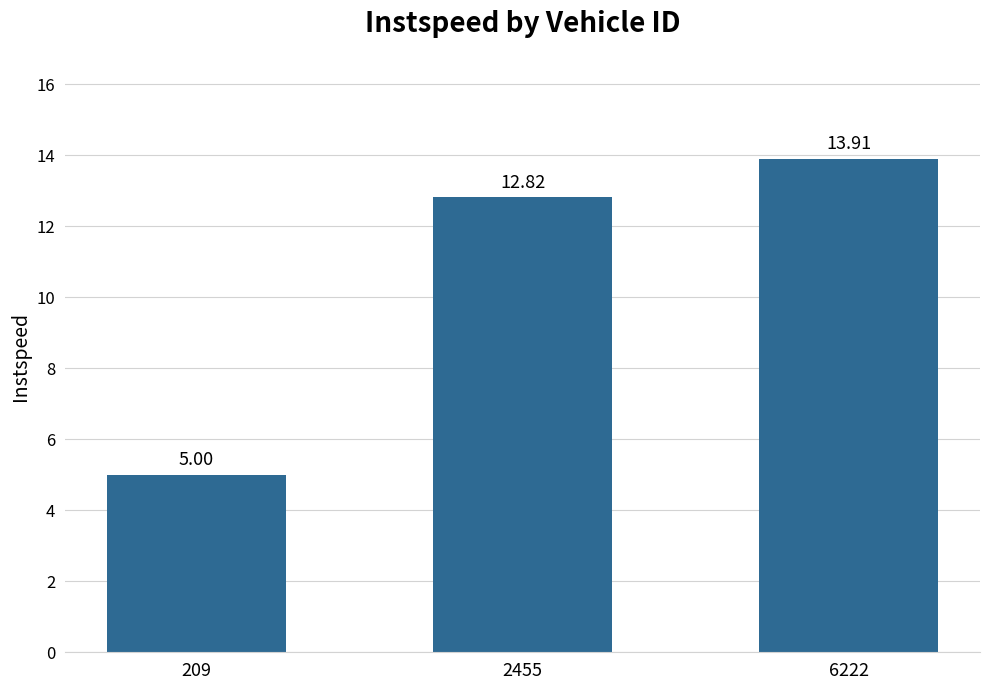

How many data points does each series have?

3